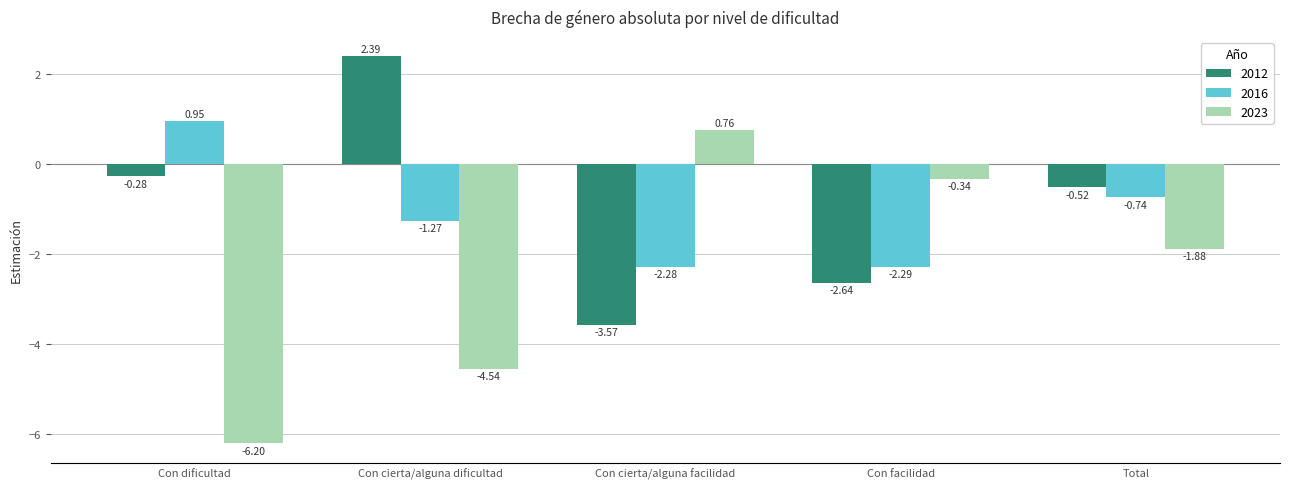

Which label corresponds to the largest value in the chart?

Con cierta/alguna dificultad